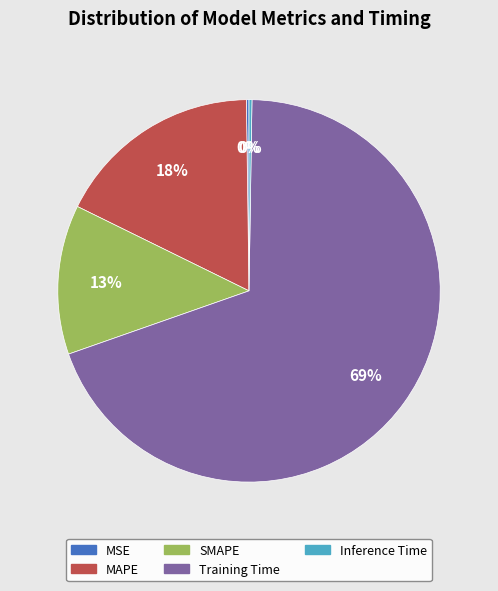

Between Training Time and MAPE, which is larger?

Training Time